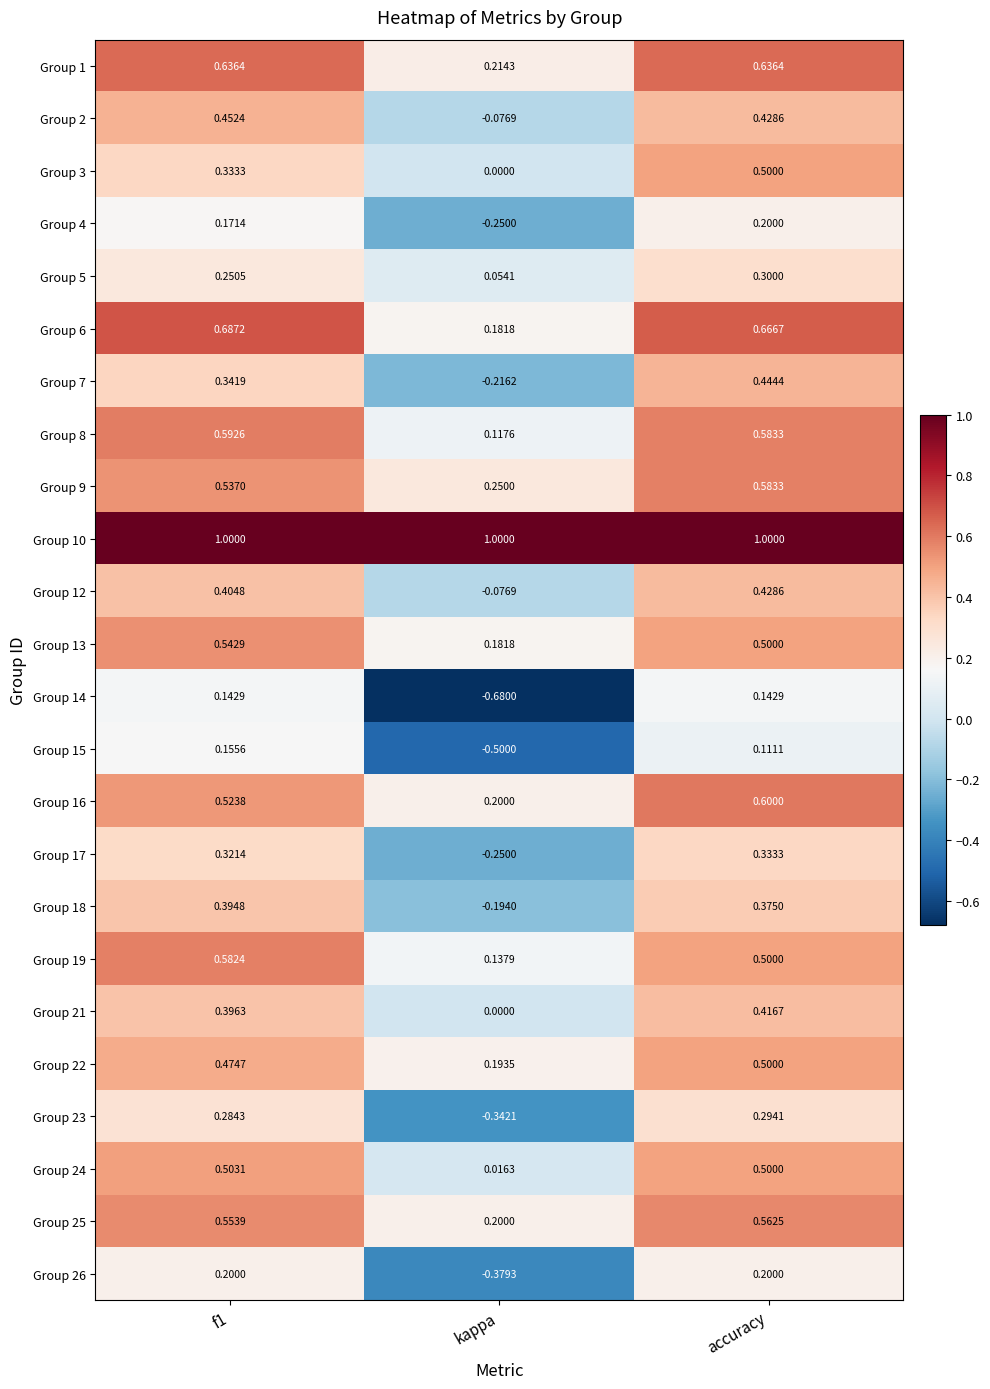

Where is Group 12 nearest to the value 0?

kappa